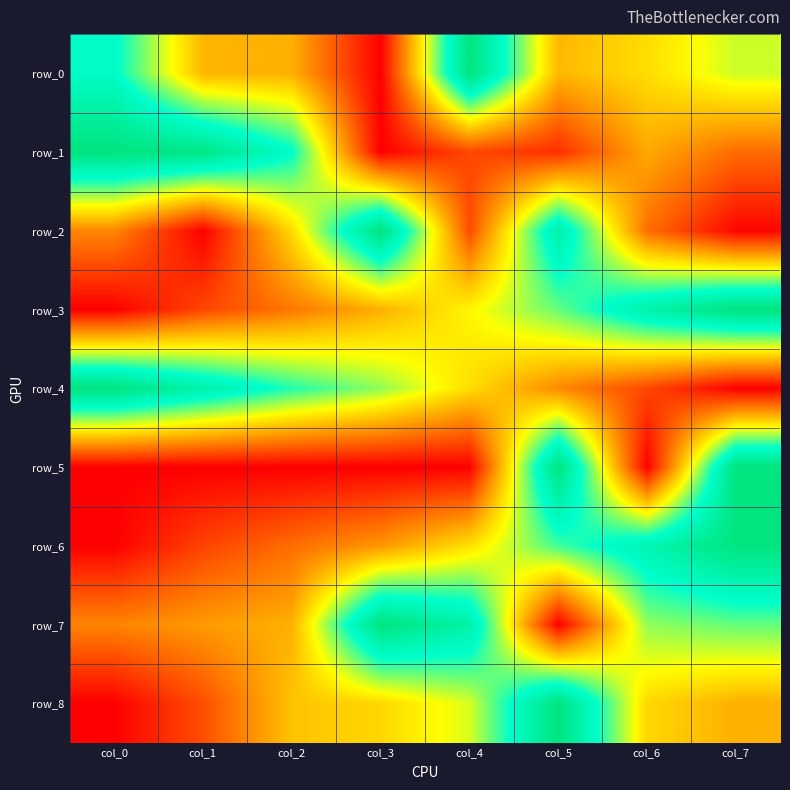

What is the difference between the row_2 values at col_4 and col_5?

0.7